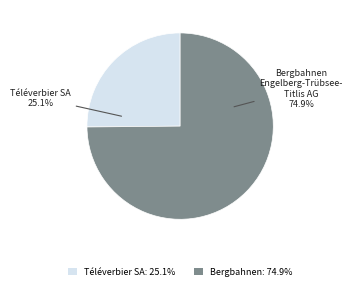

Which category has the smallest portion of the pie?

Téléverbier SA: 25.1%